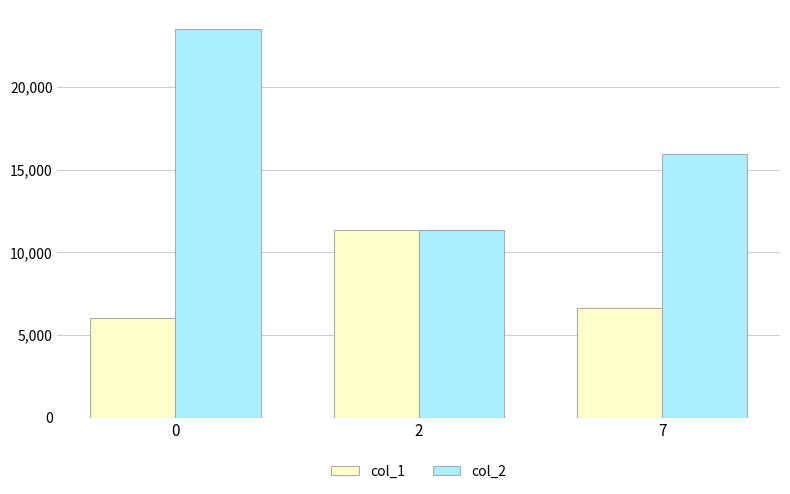

At which label does col_1 first exceed 6630?

2